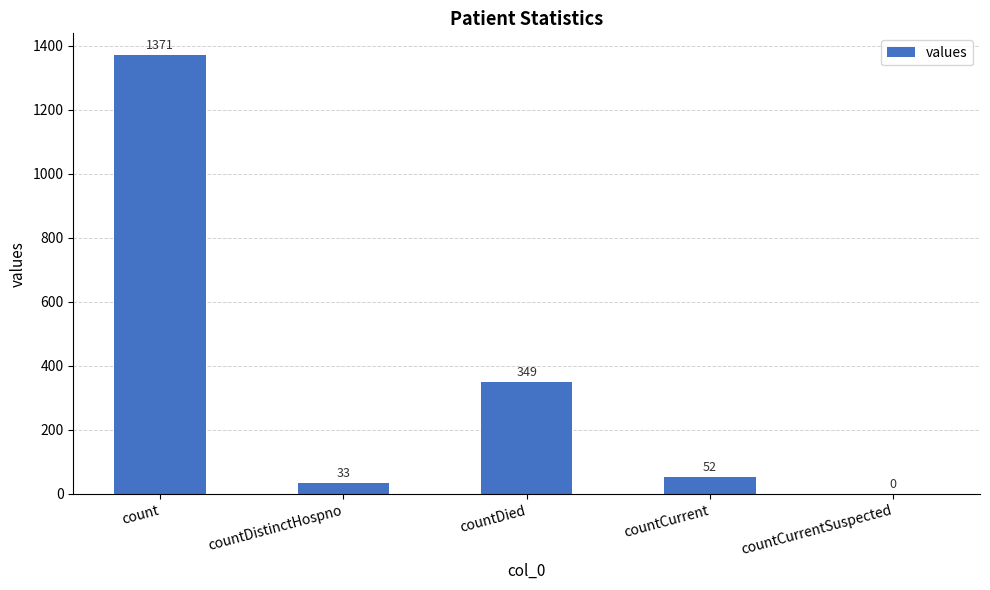

Are the bars horizontal?

No